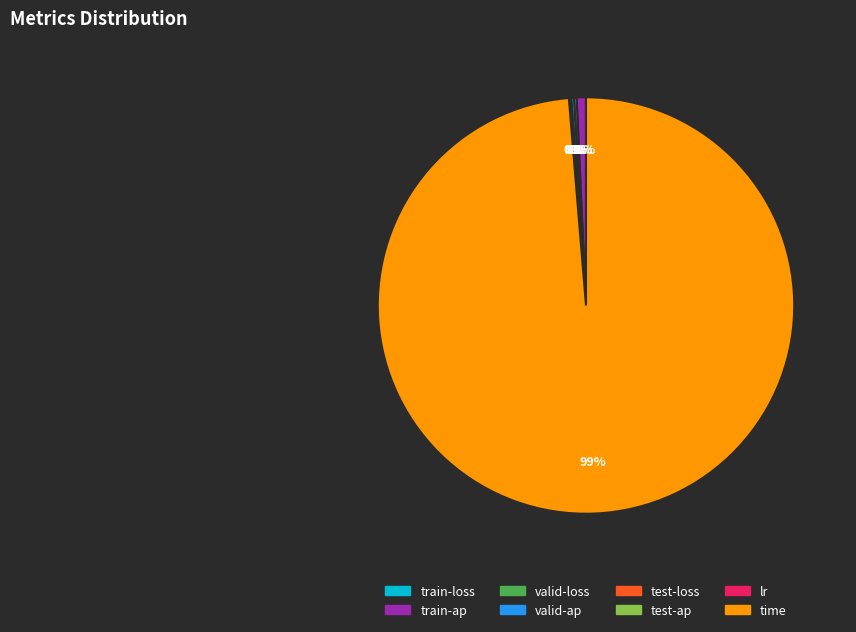

Which slice is the largest?

time